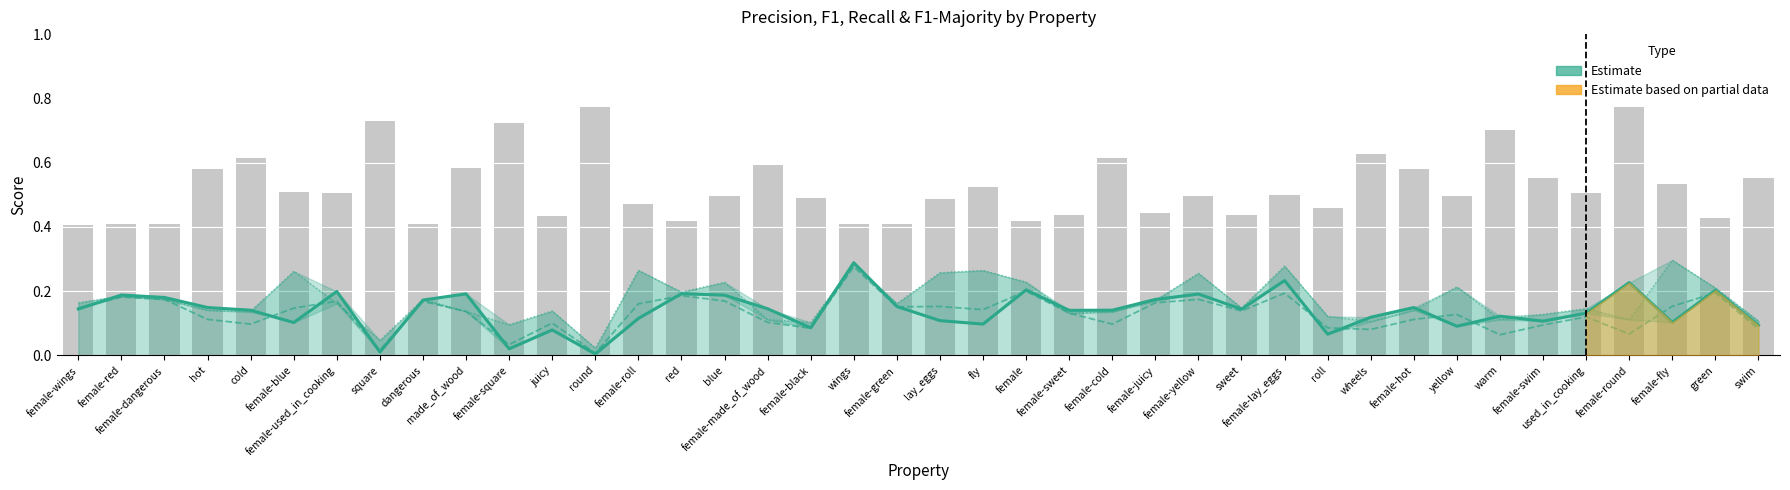

What is the total value across all series at female-red?

1.0